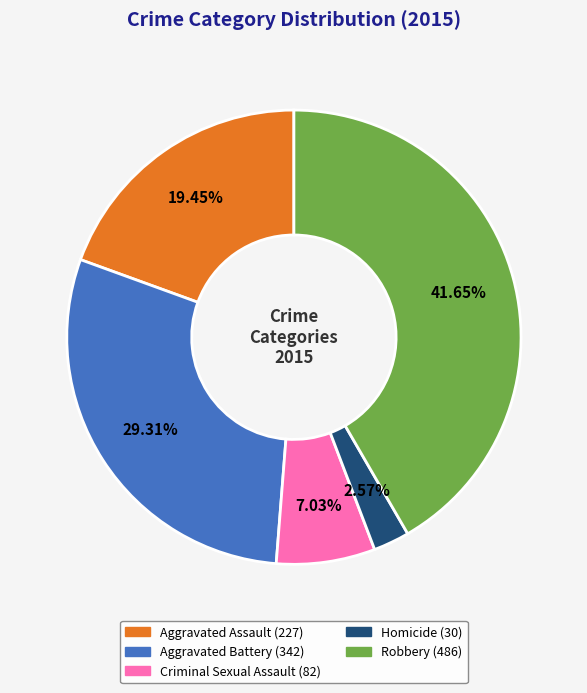

What is the smallest slice in the pie chart?

Homicide